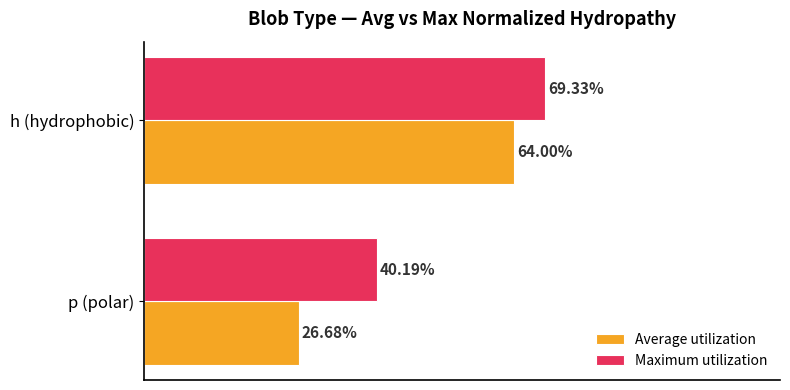

At which category is the sum across all series the highest?

h (hydrophobic)